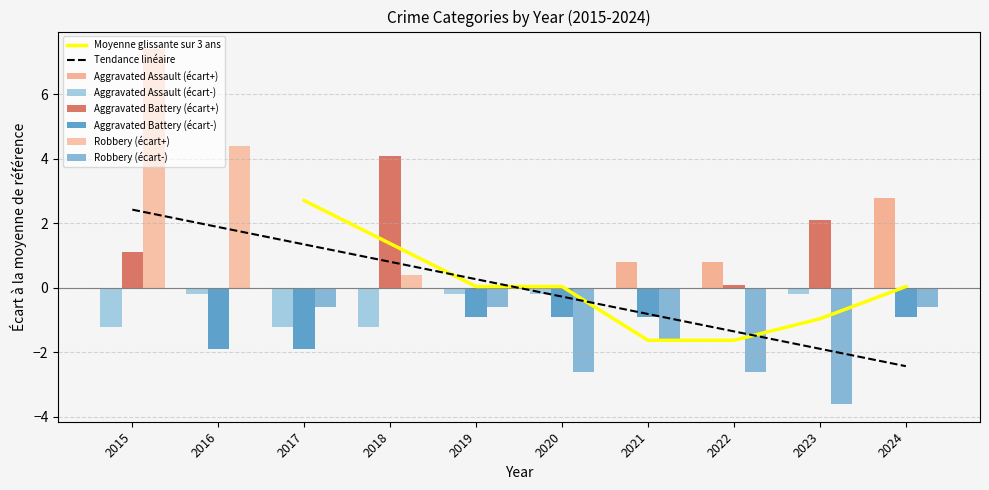

At how many categories does at least one series exceed 0?

10